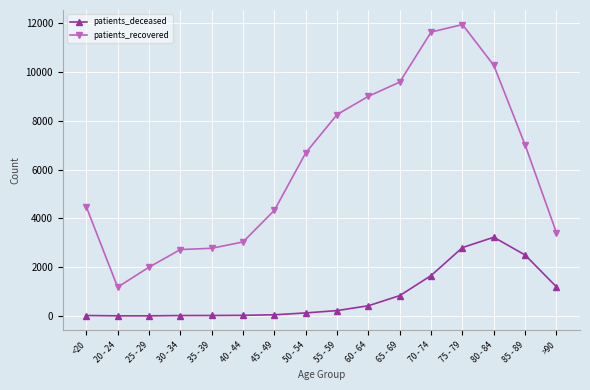

True or false: patients_deceased has more than 0 interior local peaks.

True